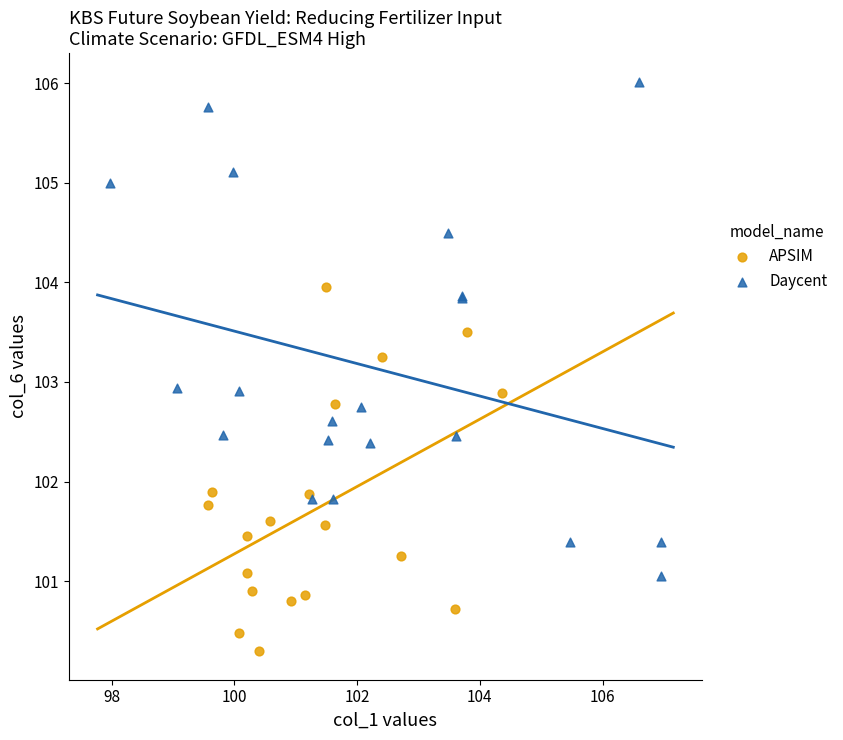

Which series has the largest Y range (max minus min)?

Daycent